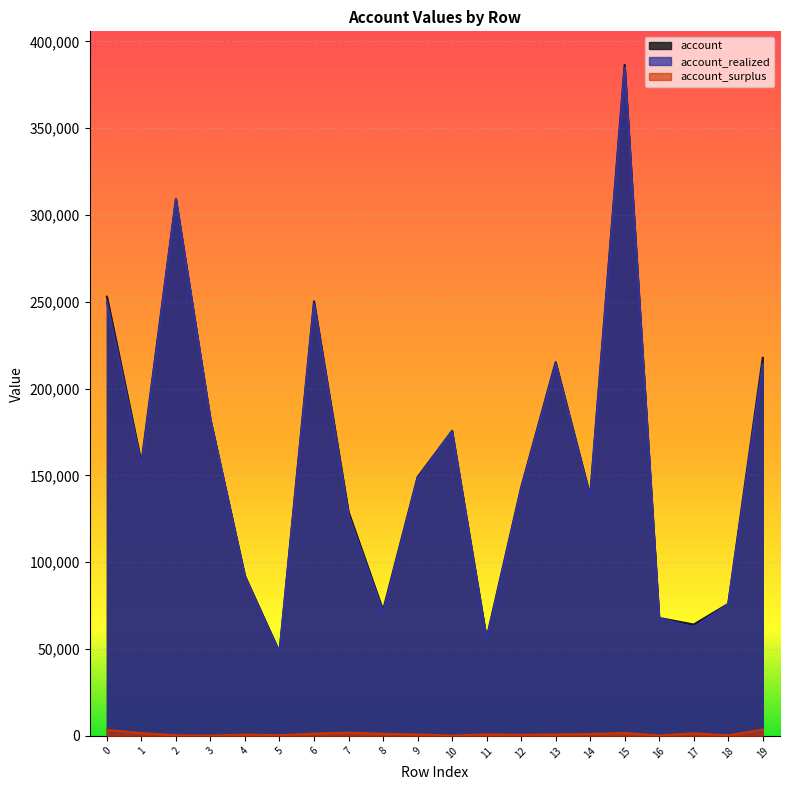

Rank the series by their maximum value, from highest to lowest.

account, account_realized, account_surplus